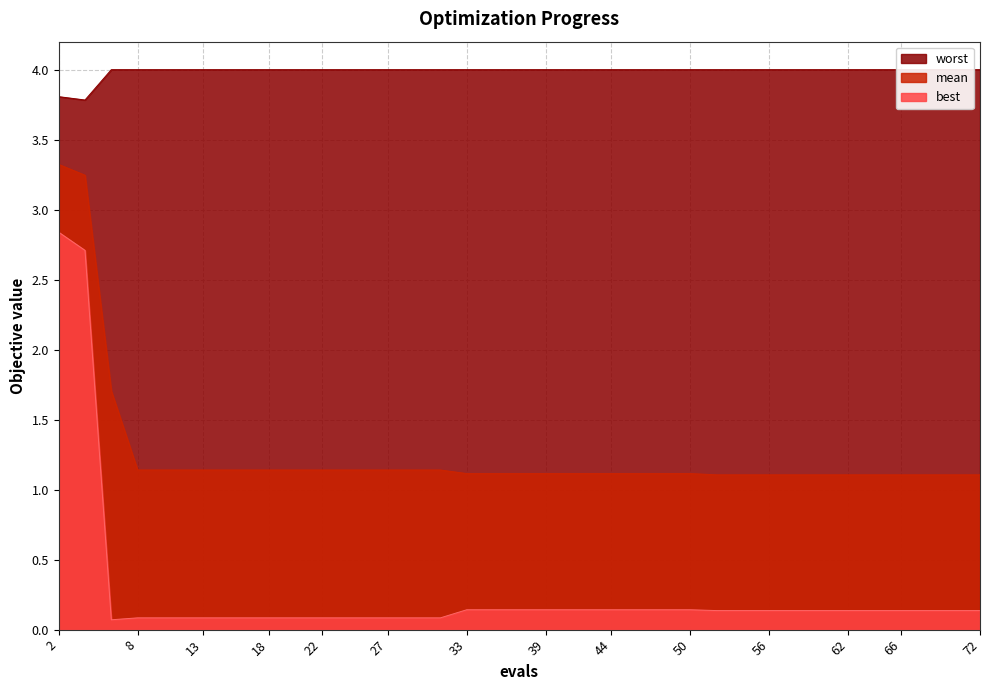

List the series in order of their peak value, highest first.

worst, mean, best